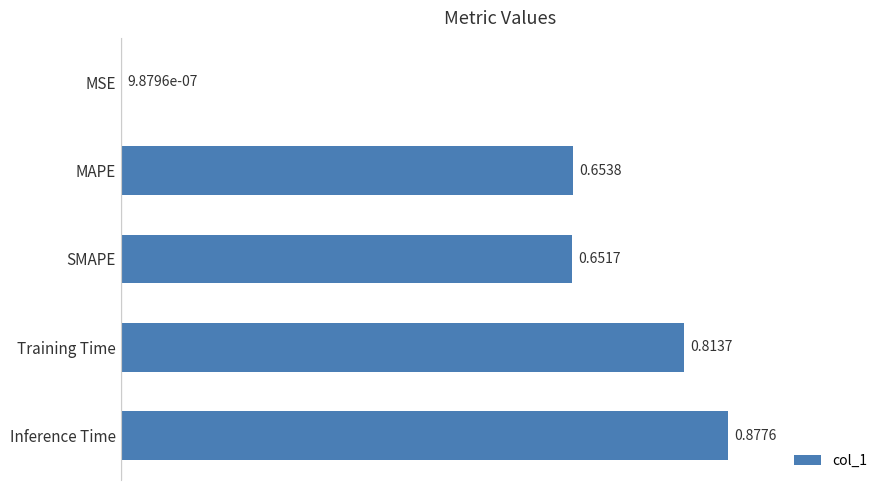

How many categories are shown in the chart?

5